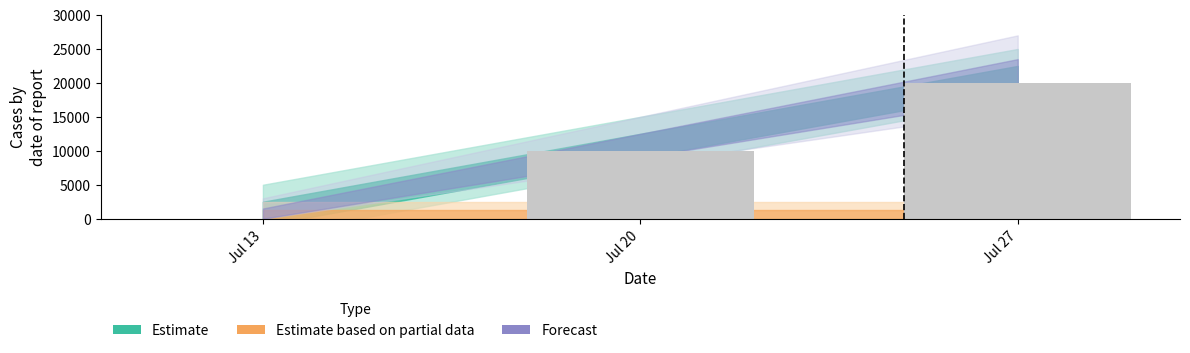

At which category does the chart reach its peak across all series?

Jul 27